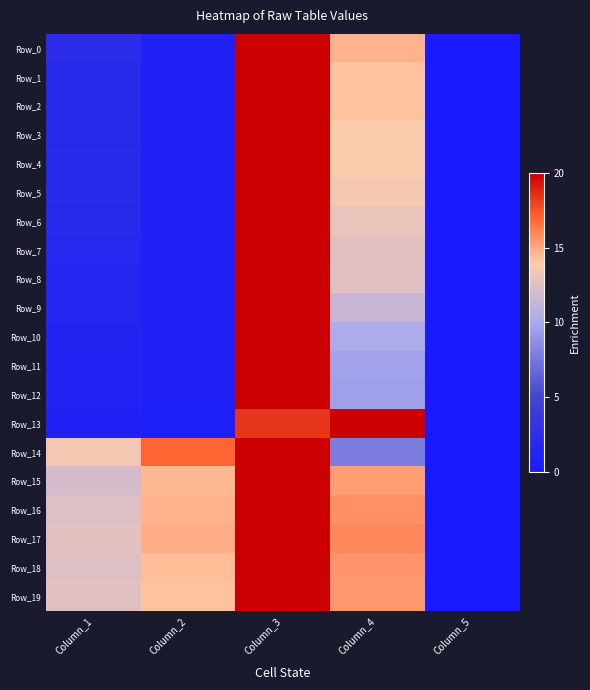

Reading left to right, what are all the values shown in this chart?

Row_0: Column_1=0.1	Column_2=0.0	Column_3=1.0	Column_4=0.7	Column_5=0.0
Row_1: Column_1=0.1	Column_2=0.0	Column_3=1.0	Column_4=0.7	Column_5=0.0
Row_2: Column_1=0.1	Column_2=0.0	Column_3=1.0	Column_4=0.7	Column_5=0.0
Row_3: Column_1=0.1	Column_2=0.0	Column_3=1.0	Column_4=0.7	Column_5=0.0
Row_4: Column_1=0.1	Column_2=0.0	Column_3=1.0	Column_4=0.7	Column_5=0.0
Row_5: Column_1=0.1	Column_2=0.0	Column_3=1.0	Column_4=0.7	Column_5=0.0
Row_6: Column_1=0.1	Column_2=0.0	Column_3=1.0	Column_4=0.7	Column_5=0.0
Row_7: Column_1=0.1	Column_2=0.0	Column_3=1.0	Column_4=0.6	Column_5=0.0
Row_8: Column_1=0.1	Column_2=0.0	Column_3=1.0	Column_4=0.6	Column_5=0.0
Row_9: Column_1=0.1	Column_2=0.0	Column_3=1.0	Column_4=0.6	Column_5=0.0
Row_10: Column_1=0.1	Column_2=0.0	Column_3=1.0	Column_4=0.5	Column_5=0.0
Row_11: Column_1=0.1	Column_2=0.0	Column_3=1.0	Column_4=0.5	Column_5=0.0
Row_12: Column_1=0.1	Column_2=0.0	Column_3=1.0	Column_4=0.5	Column_5=0.0
Row_13: Column_1=0.0	Column_2=0.0	Column_3=0.9	Column_4=1.0	Column_5=0.0
Row_14: Column_1=0.7	Column_2=0.9	Column_3=1.0	Column_4=0.4	Column_5=0.0
Row_15: Column_1=0.6	Column_2=0.7	Column_3=1.0	Column_4=0.8	Column_5=0.0
Row_16: Column_1=0.6	Column_2=0.7	Column_3=1.0	Column_4=0.8	Column_5=0.0
Row_17: Column_1=0.6	Column_2=0.7	Column_3=1.0	Column_4=0.8	Column_5=0.0
Row_18: Column_1=0.6	Column_2=0.7	Column_3=1.0	Column_4=0.8	Column_5=0.0
Row_19: Column_1=0.6	Column_2=0.7	Column_3=1.0	Column_4=0.8	Column_5=0.0